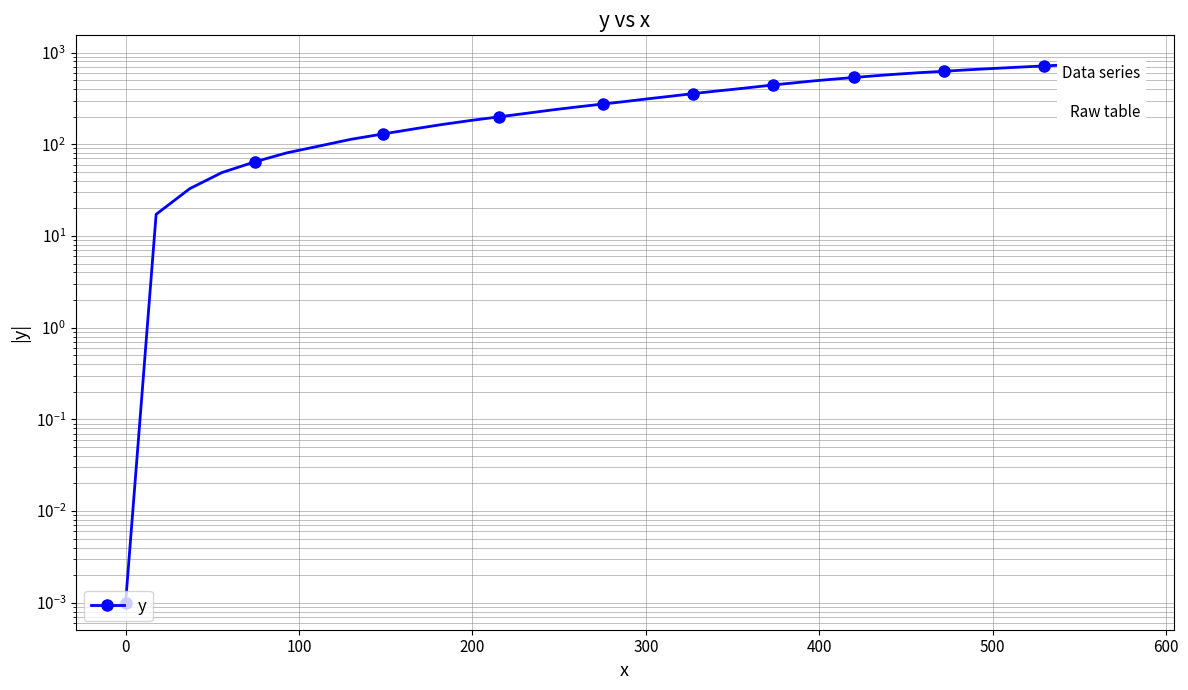

True or false: there are more than 0 points higher than both neighbors.

False